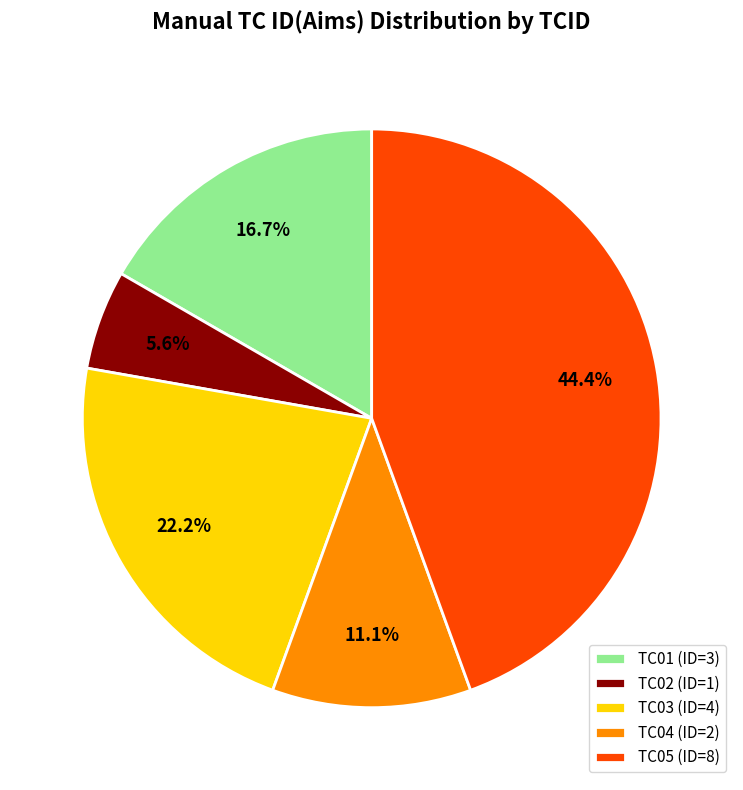

Count the number of slices in the pie.

5